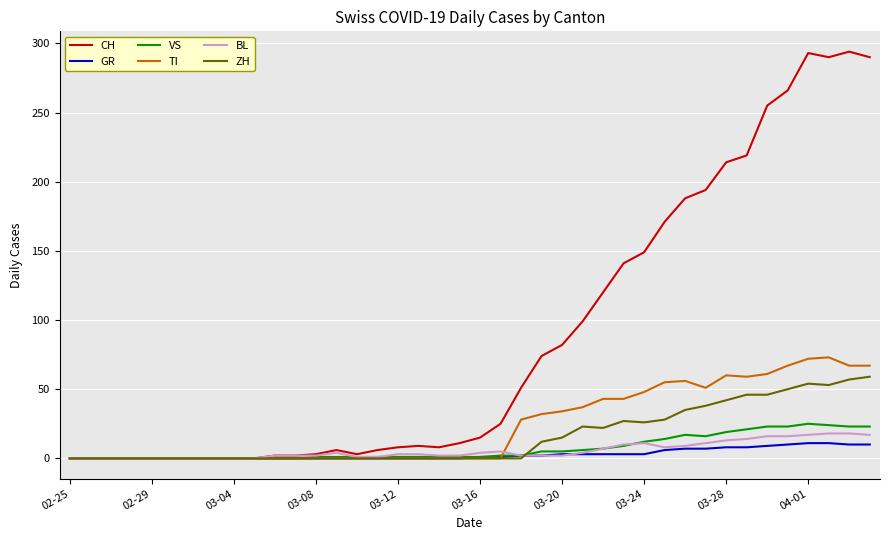

What is the maximum value shown in the chart?

294